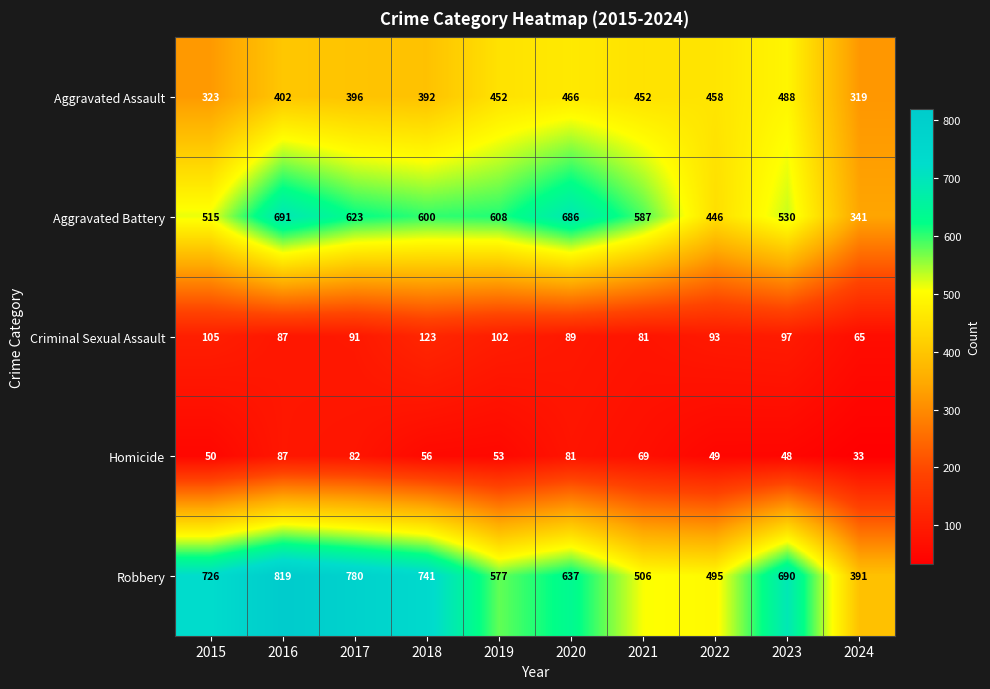

What is the total value across all series at 2015?

1719